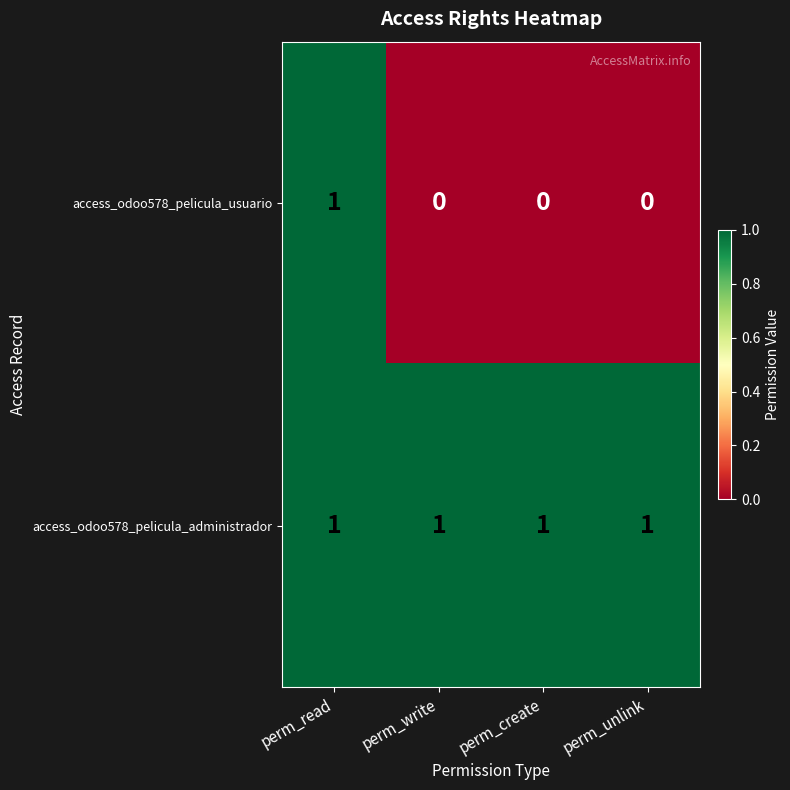

At which category is the sum across all series the highest?

perm_read